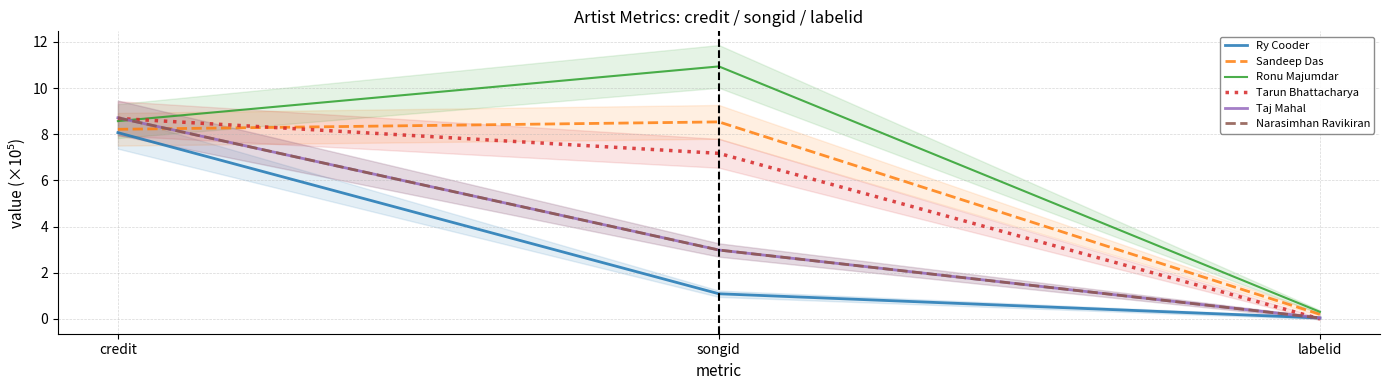

What is the difference between the Tarun Bhattacharya values at credit and songid?

1.5